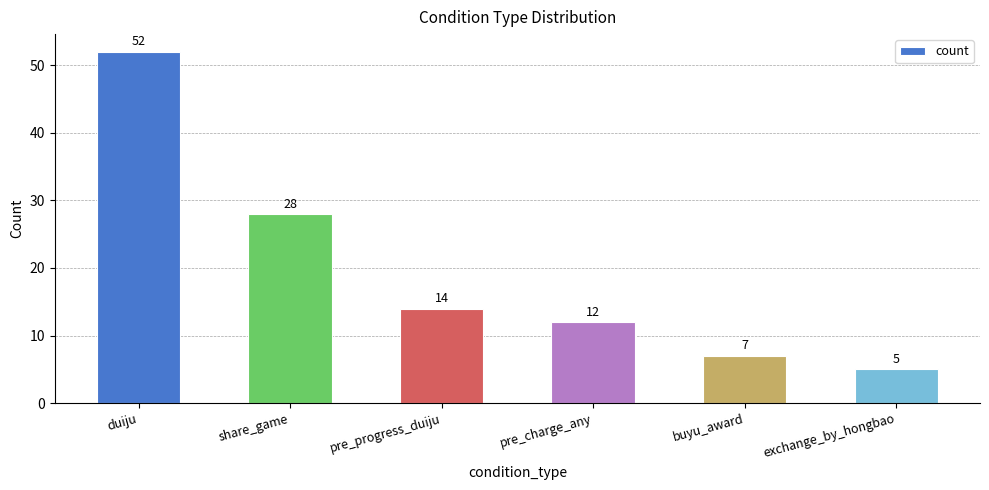

What is the sum of the values at exchange_by_hongbao and share_game?

33